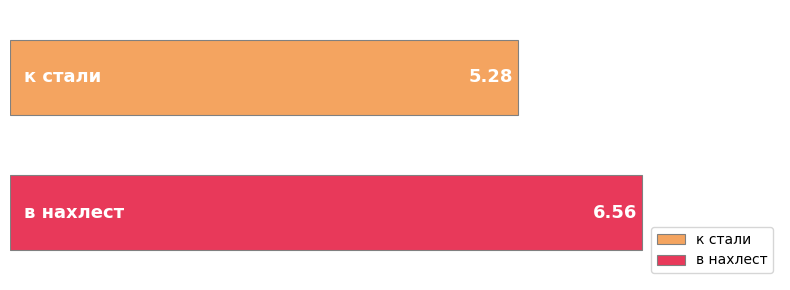

Which series has the largest range (max minus min)?

к стали